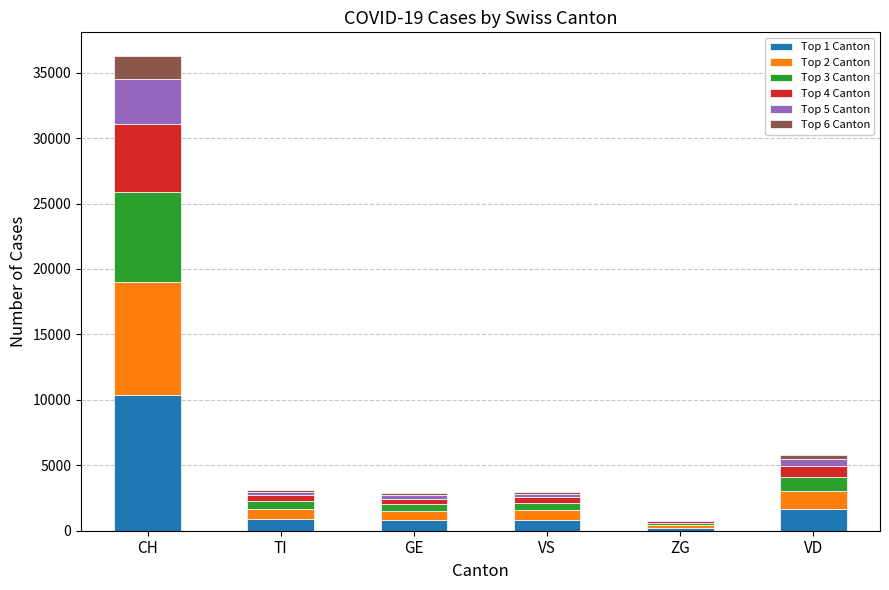

Which category has the highest value in the Top 1 Canton series?

CH